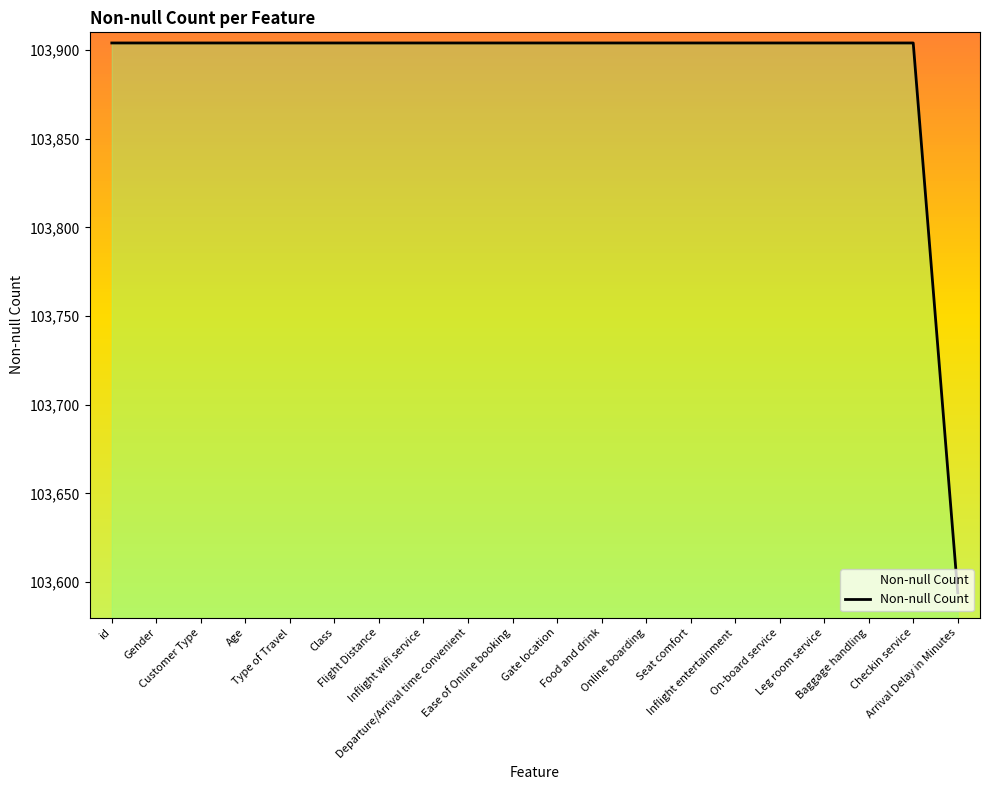

What is the maximum value shown in the chart?

103904